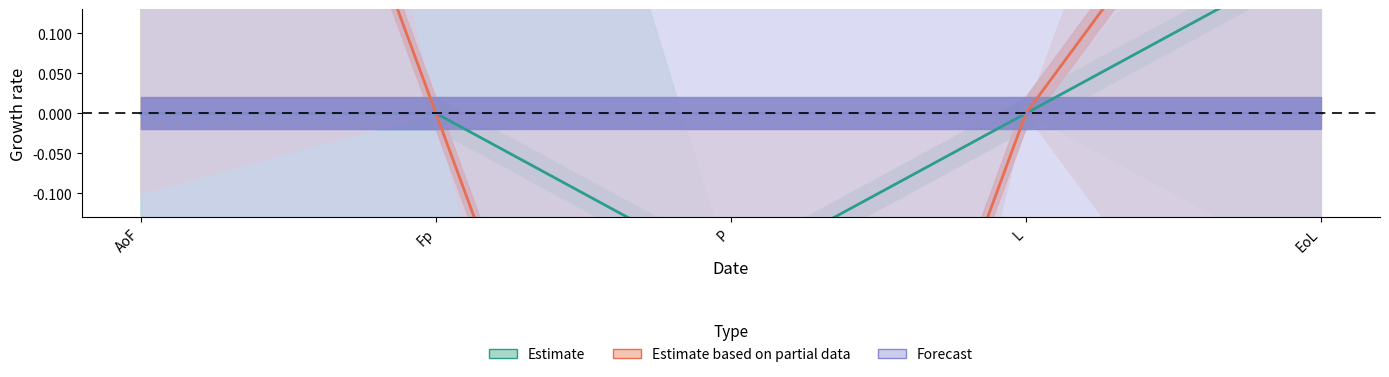

Is the value of Estimate based on partial data at EoL greater than the value of Forecast at Fp?

Yes